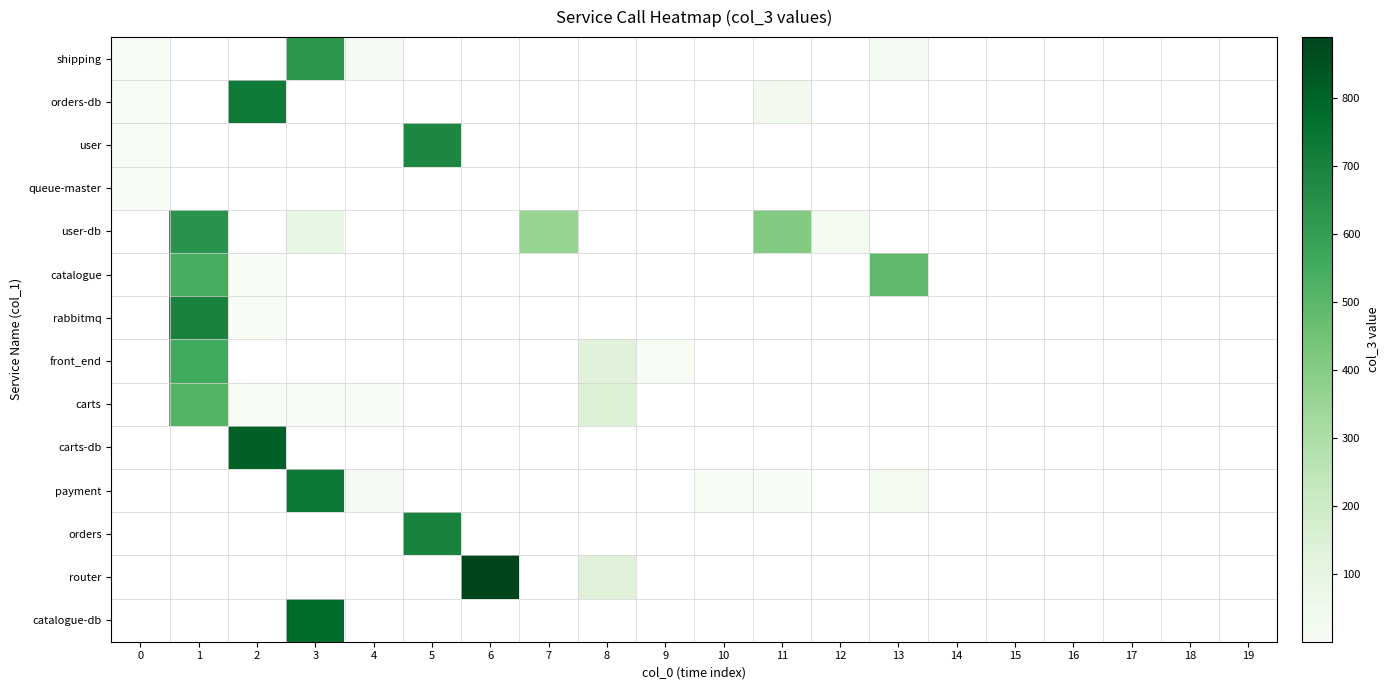

At how many categories does at least one series exceed 849?

1